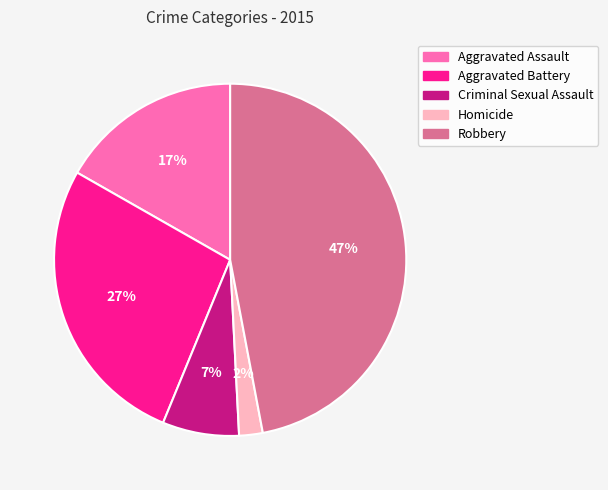

To the nearest percent, what is the difference between the largest and smallest slice percentages?

45%